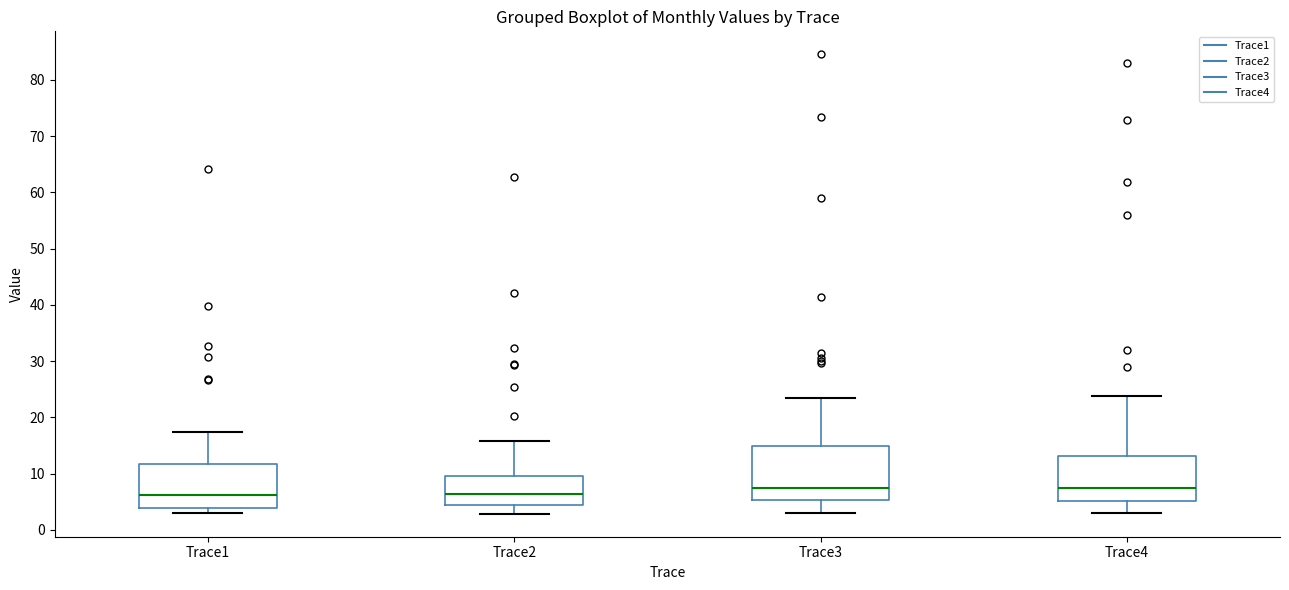

Reading left to right, transcribe this box plot: for each box, give where its median line is, the range the box spans, and where its two whiskers end, as read against the y-axis. The values are not printed on the chart, so give them approximately, as read against the axis.

Trace1: median 6, box 4 to 12, whiskers 3 to 17
Trace2: median 6, box 4 to 10, whiskers 3 to 16
Trace3: median 7, box 5 to 15, whiskers 3 to 23
Trace4: median 7, box 5 to 13, whiskers 3 to 24